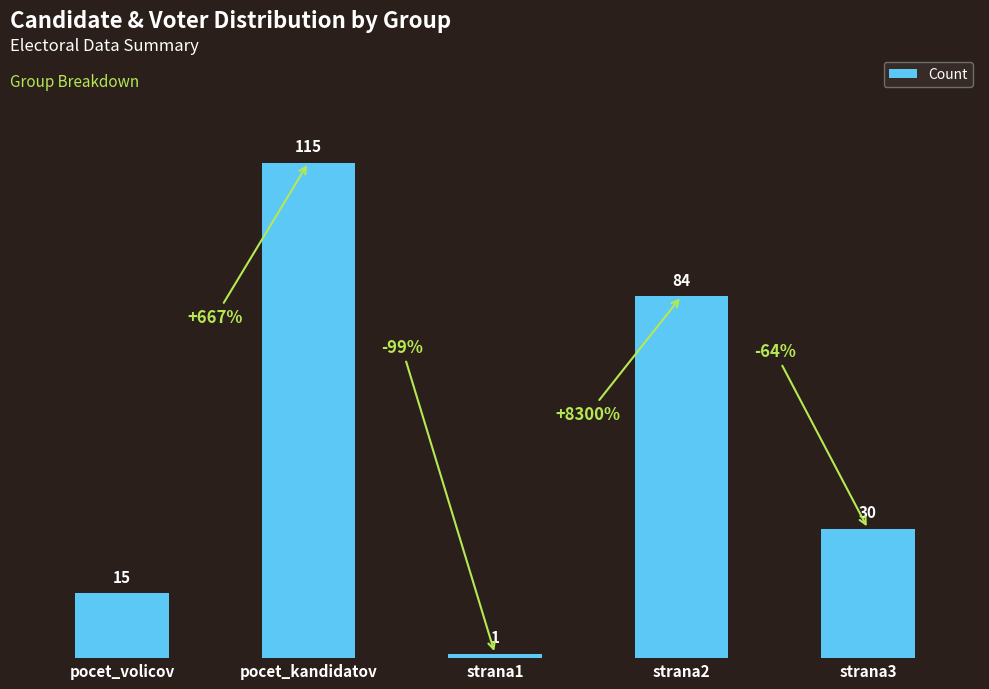

What is the difference between the second highest and second lowest values?

69